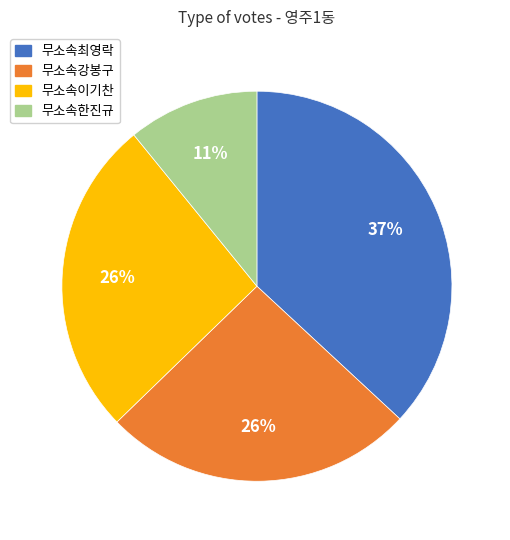

Do 무소속최영락 and 무소속한진규 together represent more than half of the pie?

No